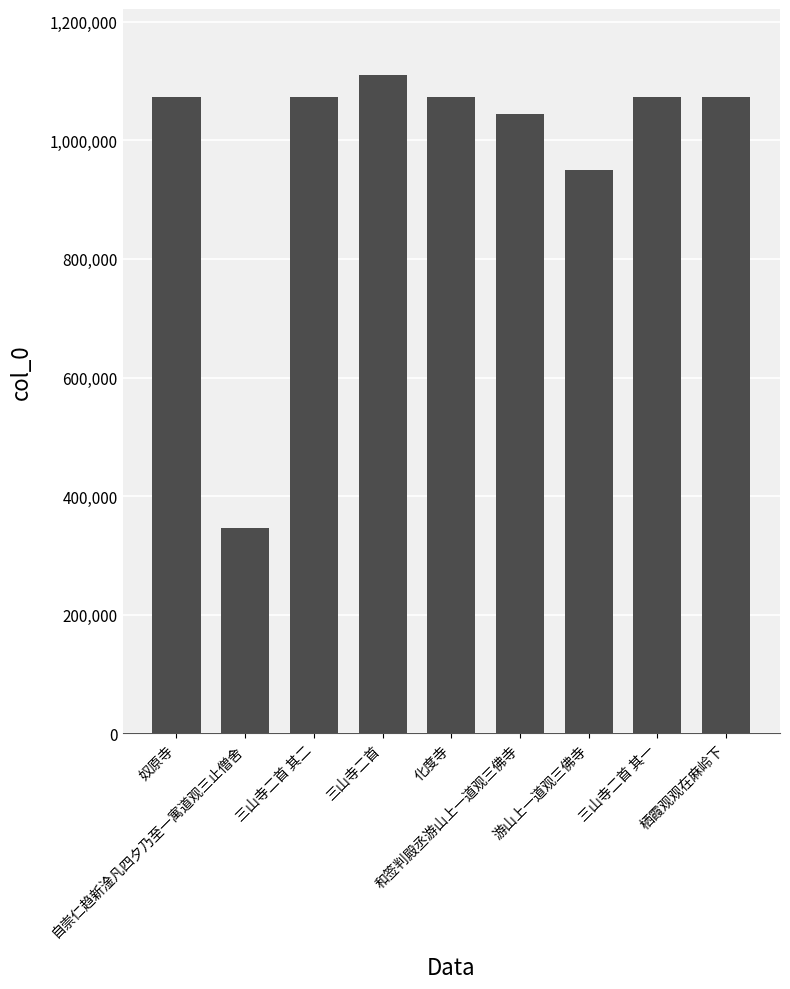

What is the difference between the maximum and minimum values?

764727